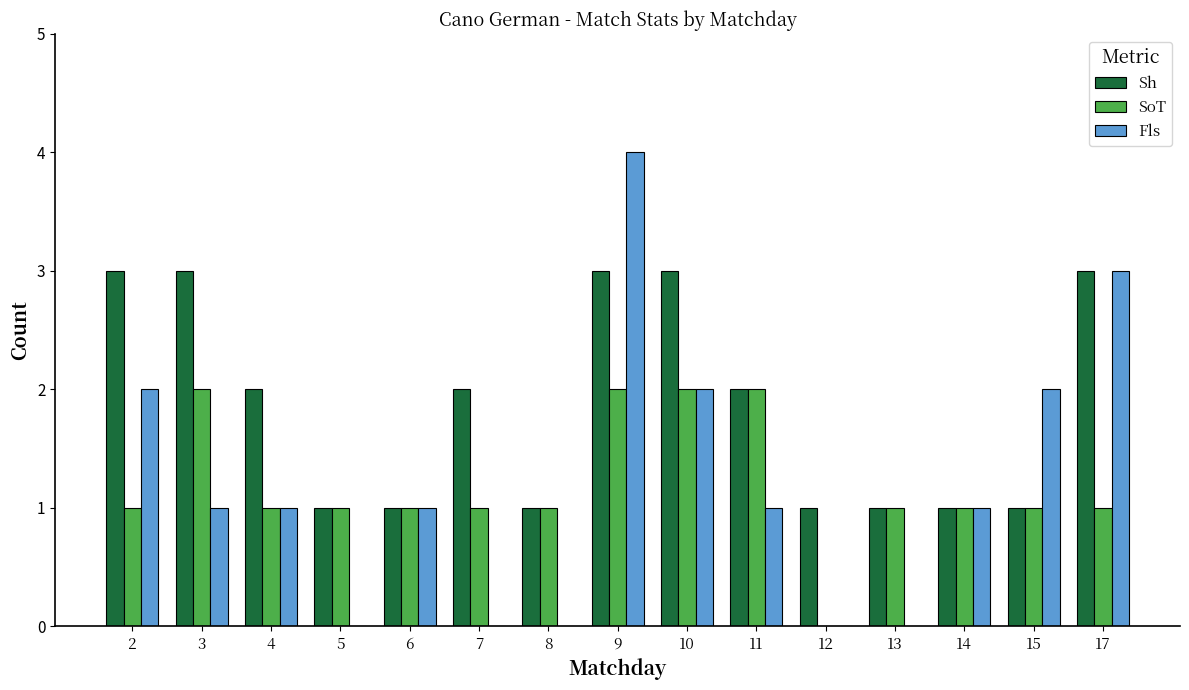

Between 11 and 12, which series saw the biggest shift?

SoT